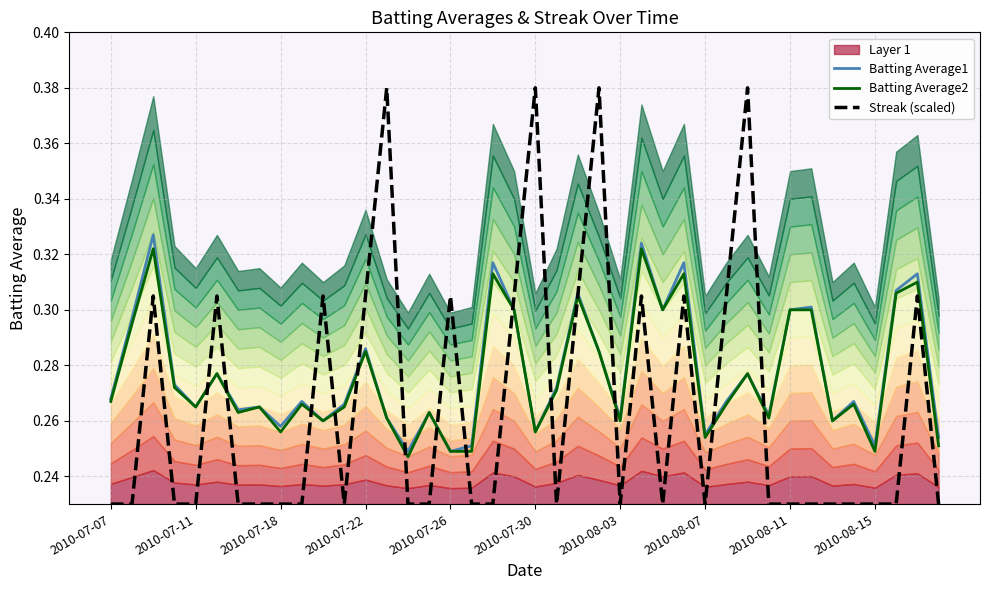

Read the Batting Average2 value at 39.

0.3